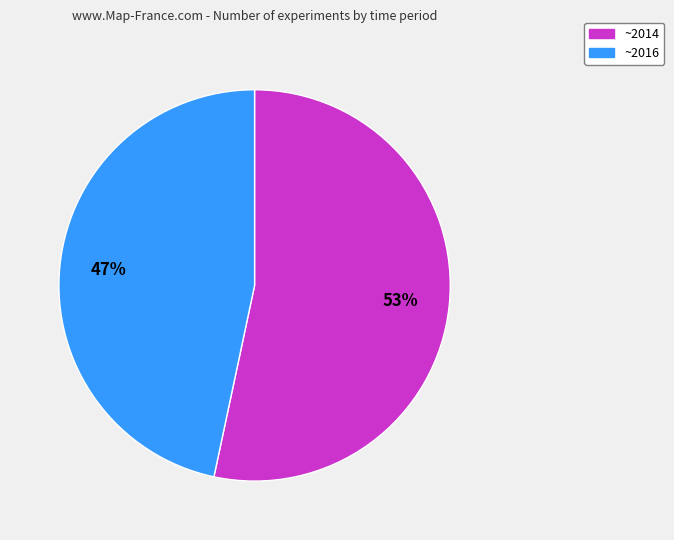

To the nearest percent, what is the combined percentage of ~2014 and ~2016?

100%